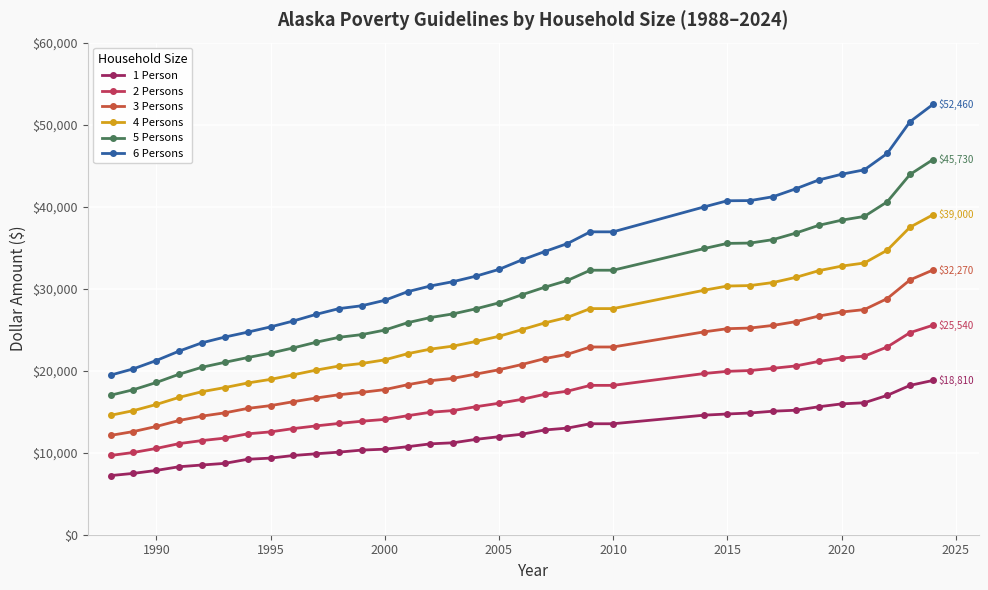

True or false: 6 Persons and 1 Person intersect in this chart.

False